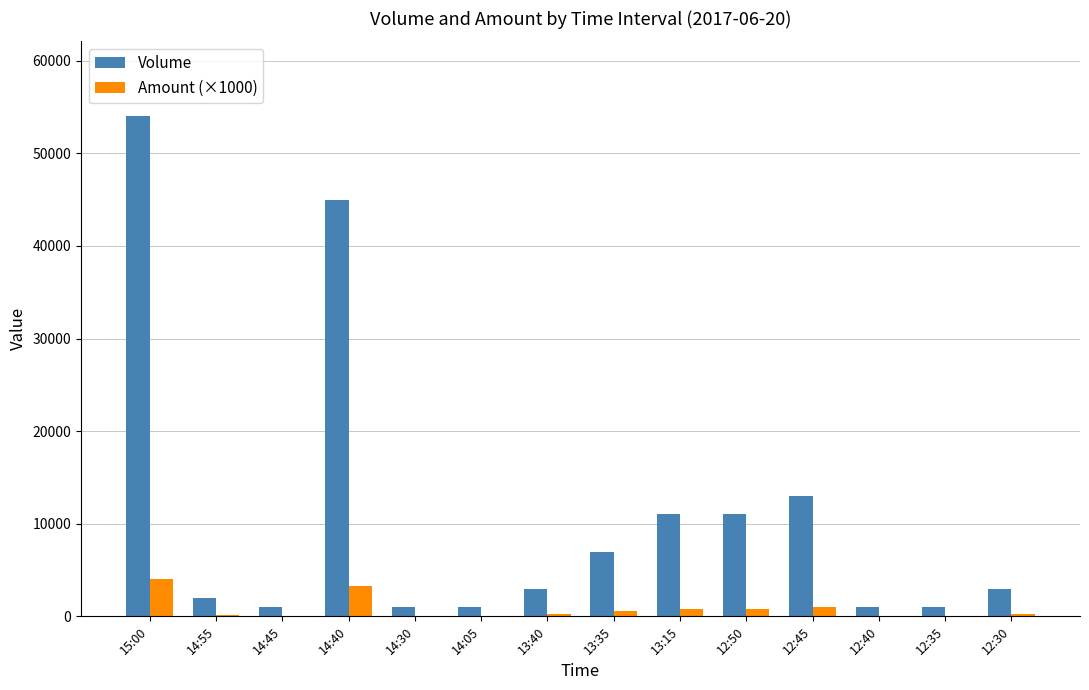

What are all the series names shown in the legend?

Volume, Amount (×1000)